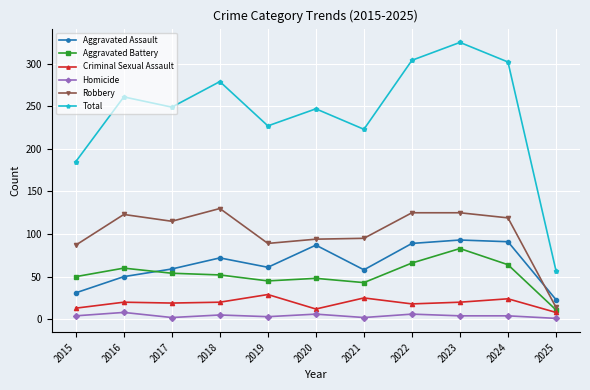

What is the total value across all series at 2017?

498